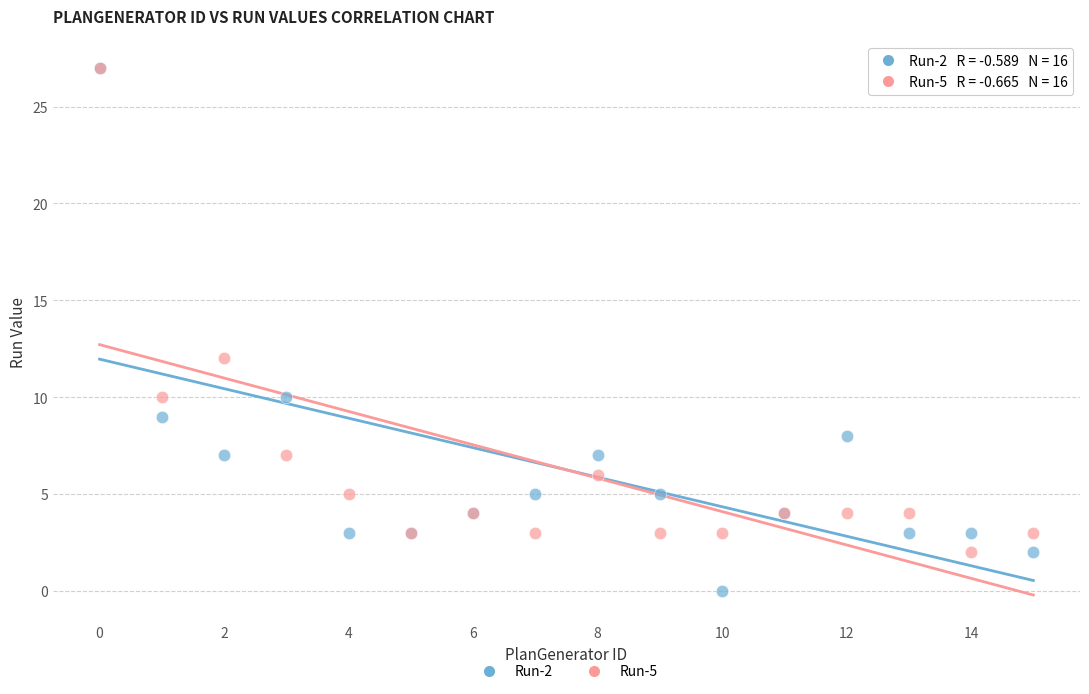

What are all the series names shown in the legend?

Run-2, Run-5